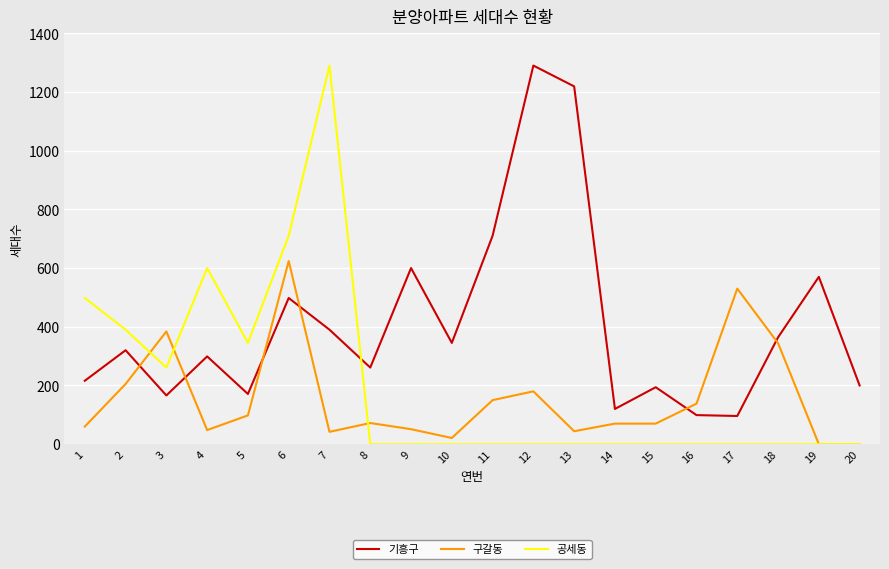

What is the highest value of the 기흥구 series?

1290